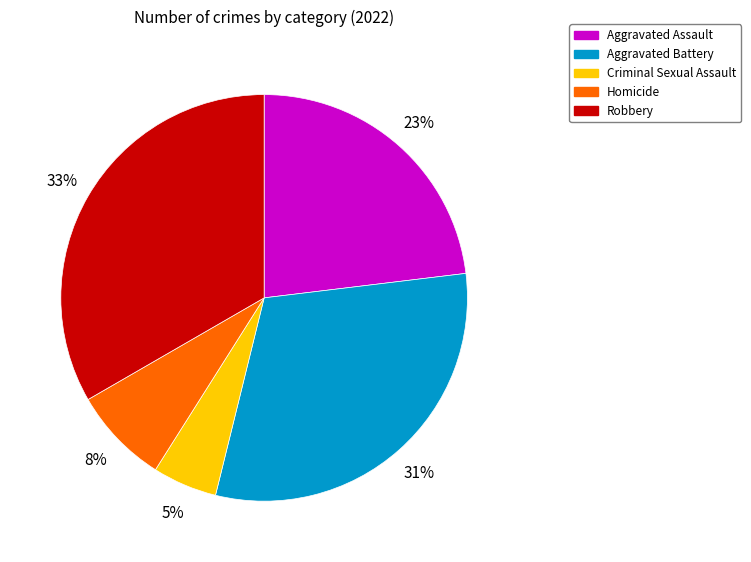

To the nearest percent, what percentage of the pie is Robbery?

33%